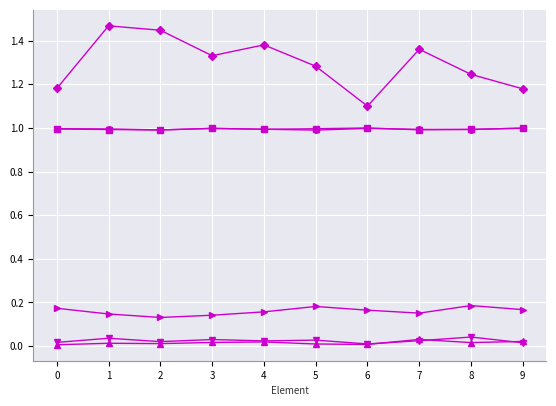

Reading left to right, list all the values displayed in this chart.

Excretion N prot [fraction]: 0=0.2	1=0.1	2=0.1	3=0.1	4=0.2	5=0.2	6=0.2	7=0.2	8=0.2	9=0.2
Excretion P prot v [fraction]: 0=0.0	1=0.0	2=0.0	3=0.0	4=0.0	5=0.0	6=0.0	7=0.0	8=0.0	9=0.0
Excretion P prot a [fraction]: 0=0.0	1=0.0	2=0.0	3=0.0	4=0.0	5=0.0	6=0.0	7=0.0	8=0.0	9=0.0
Excretion K cal [g K/1000 kcal]: 0=1.2	1=1.5	2=1.4	3=1.3	4=1.4	5=1.3	6=1.1	7=1.4	8=1.2	9=1.2
Excretion N exc [fraction of intake]: 0=1.0	1=1.0	2=1.0	3=1.0	4=1.0	5=1.0	6=1.0	7=1.0	8=1.0	9=1.0
Excretion P exc [fraction of intake]: 0=1.0	1=1.0	2=1.0	3=1.0	4=1.0	5=1.0	6=1.0	7=1.0	8=1.0	9=1.0